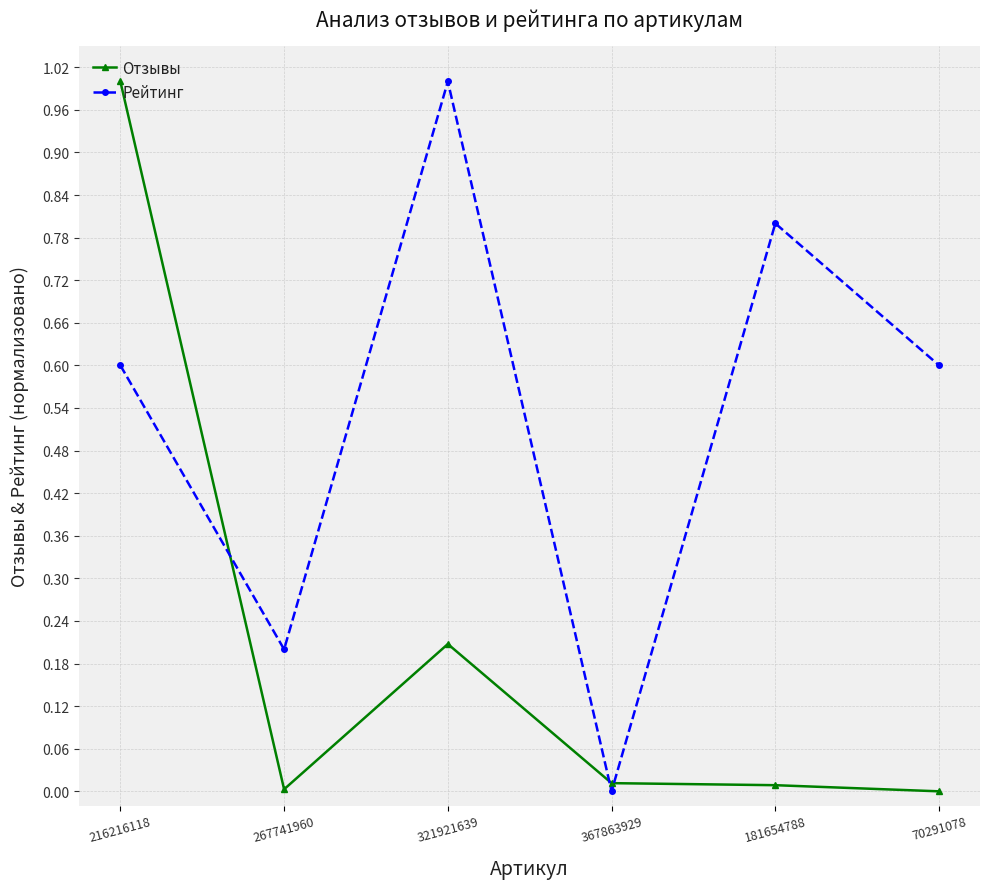

Is it true that Отзывы equals 0.0 at 181654788?

True